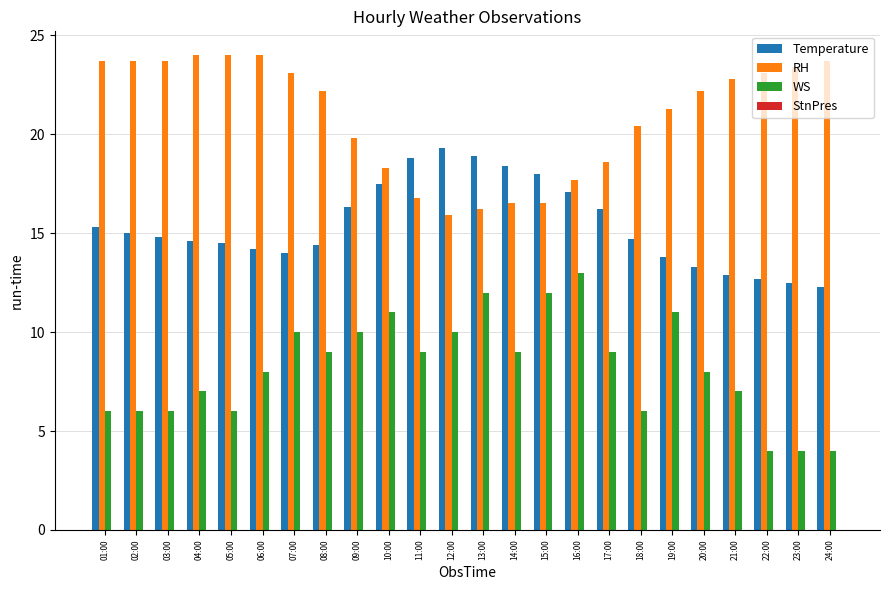

At which label does Temperature first exceed 14?

01:00